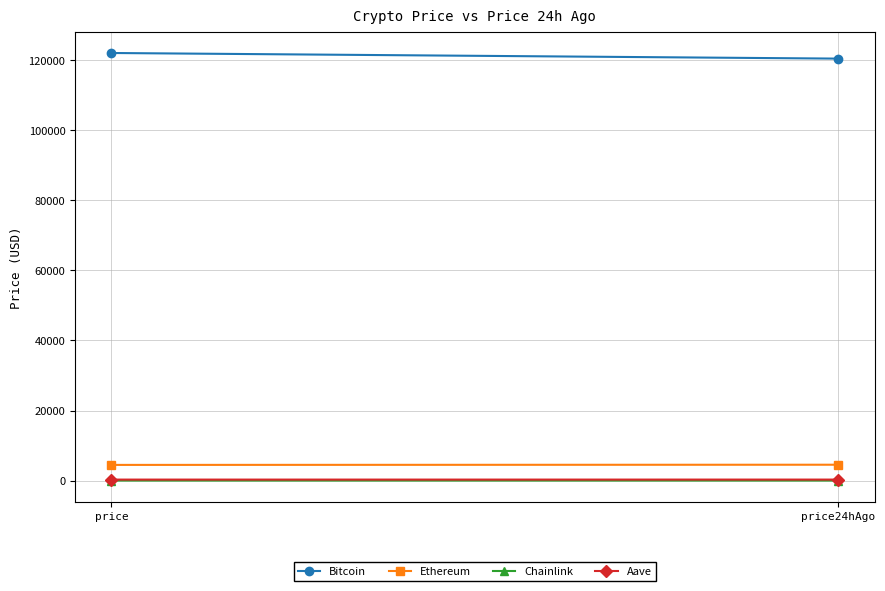

Where does the Ethereum series first go above 4531?

price24hAgo